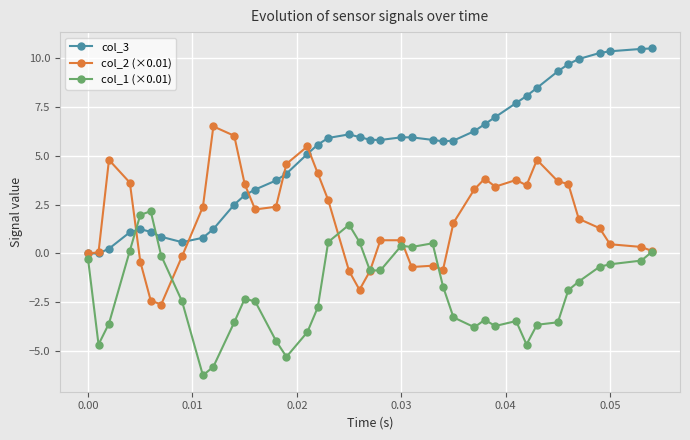

List the series in order of their peak value, highest first.

col_3, col_2 (×0.01), col_1 (×0.01)